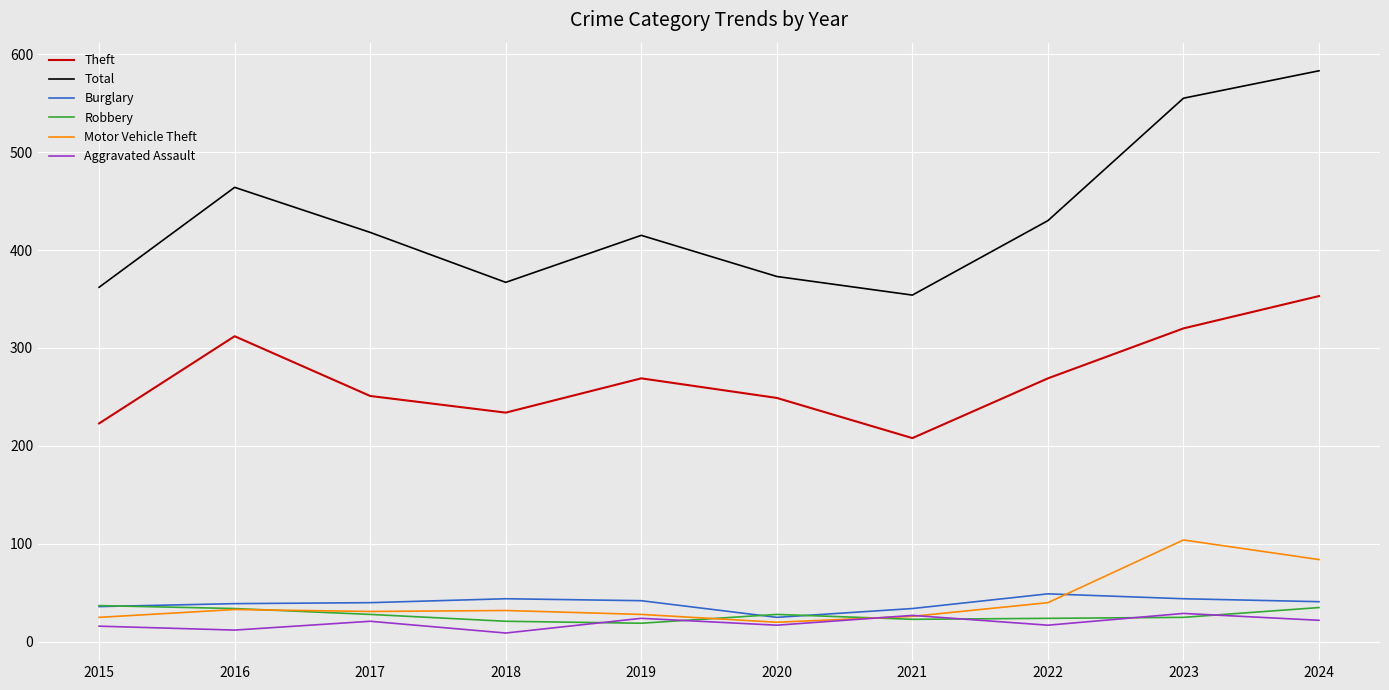

What is the maximum value shown in the chart?

583